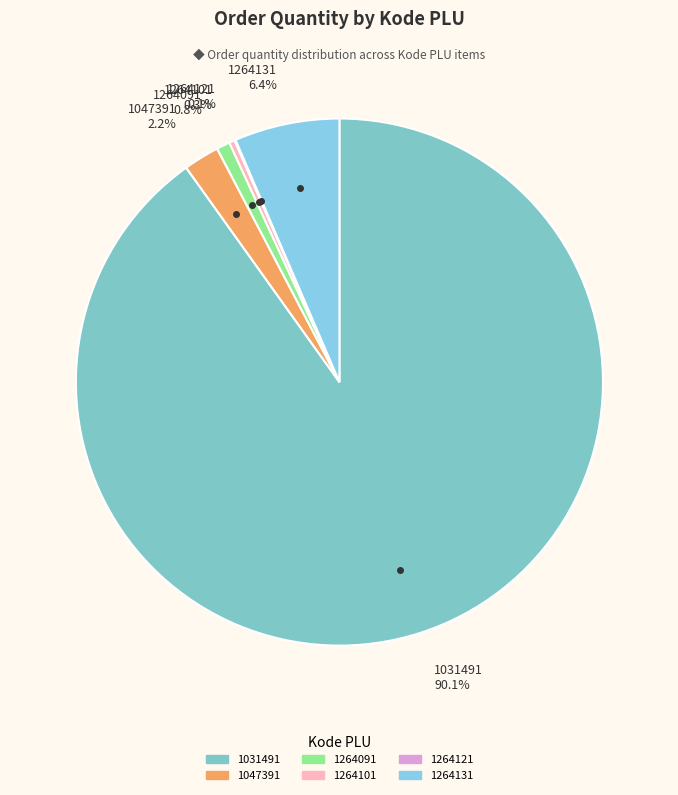

What percentage is NOT represented by 1264101 0.3%?

99.7%